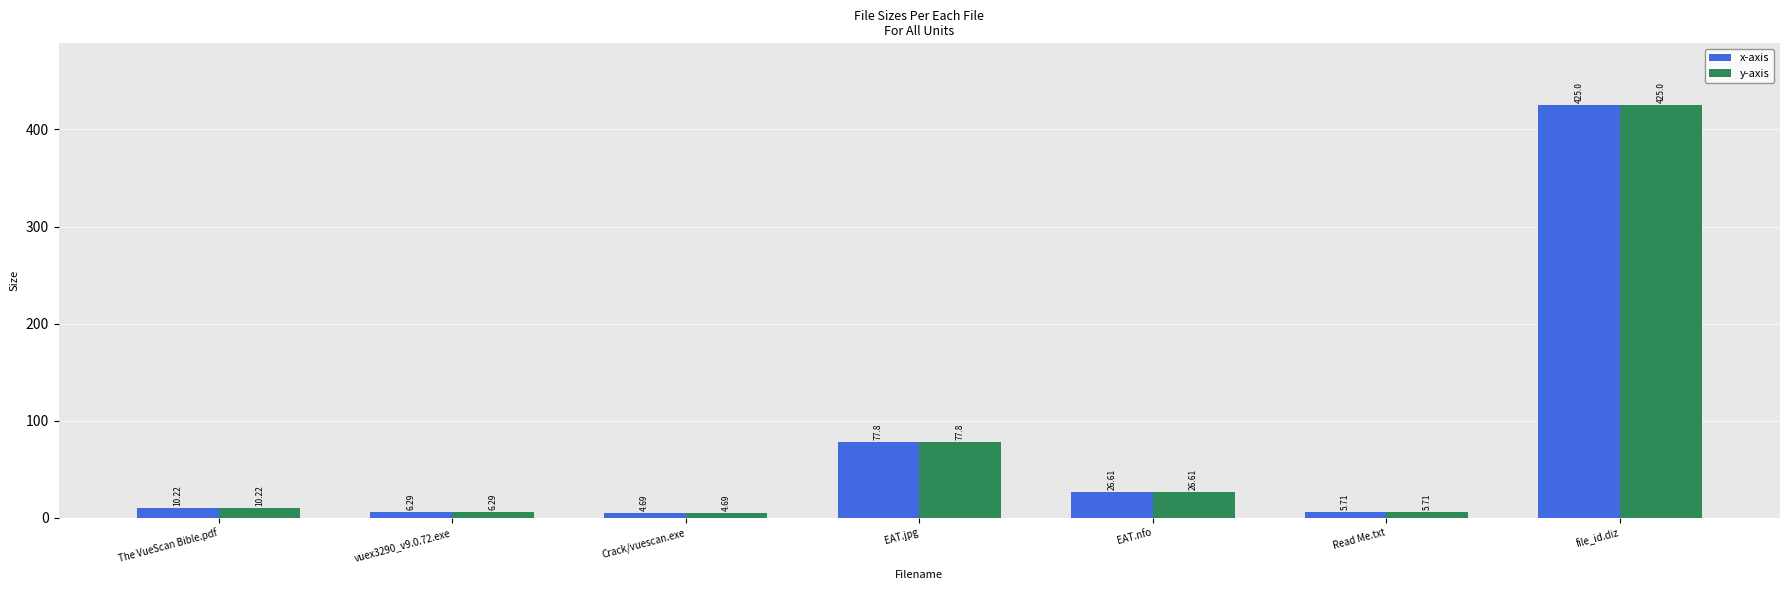

What value does the x-axis series have at file_id.diz?

425.0